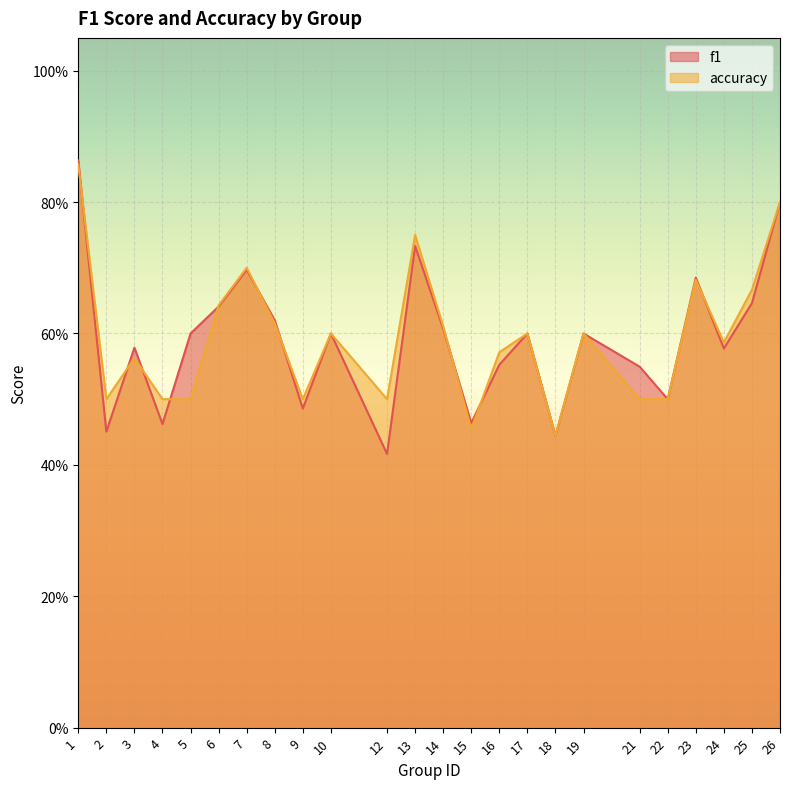

Count the number of categories in the chart.

24